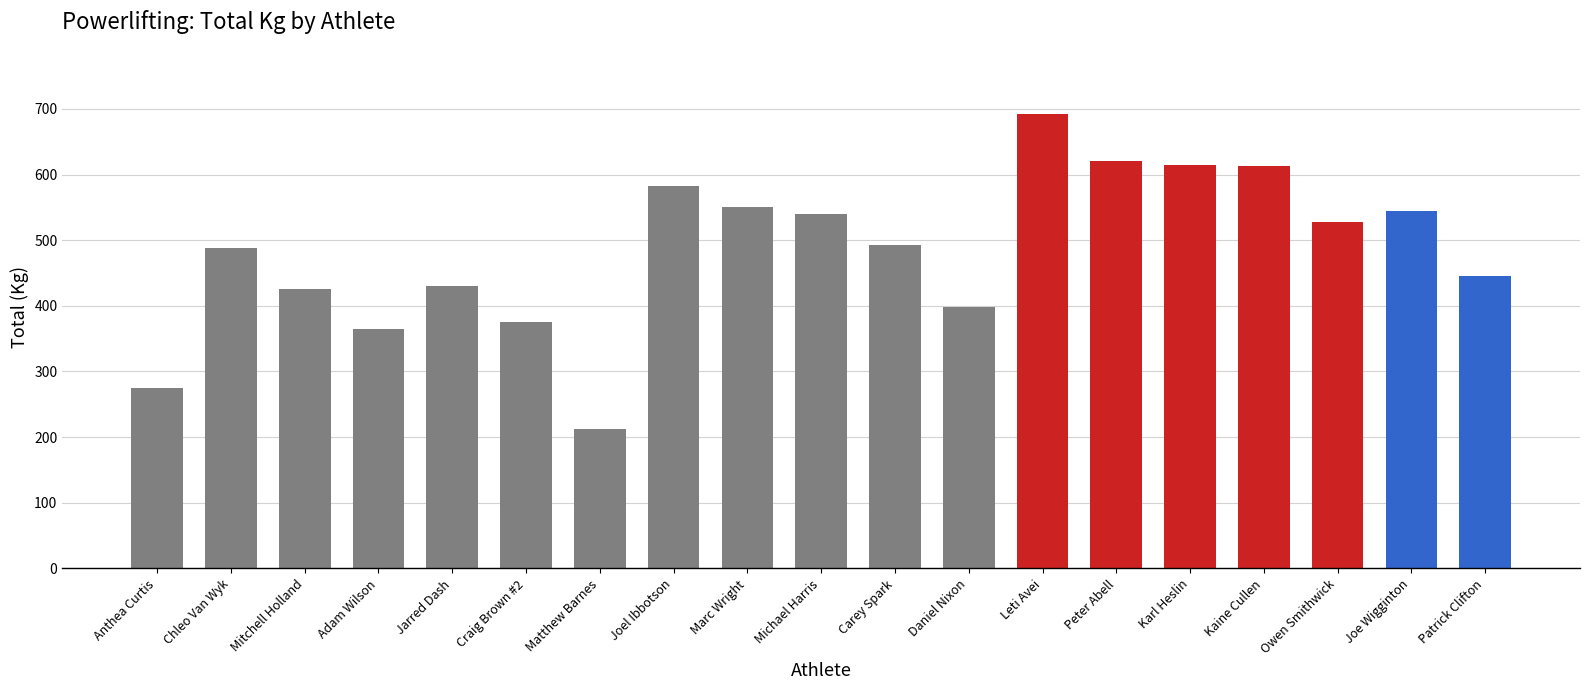

At which label does the data first exceed 492?

Joel Ibbotson